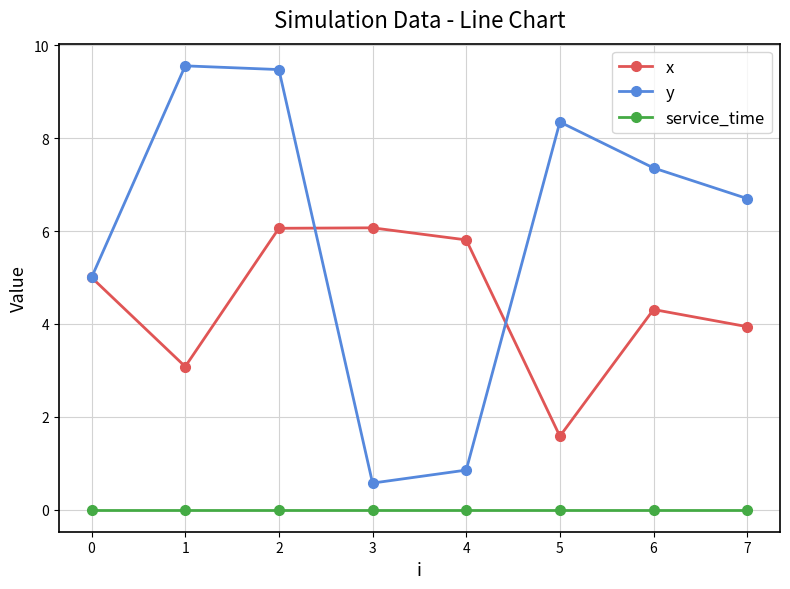

True or false: service_time and y intersect in this chart.

False